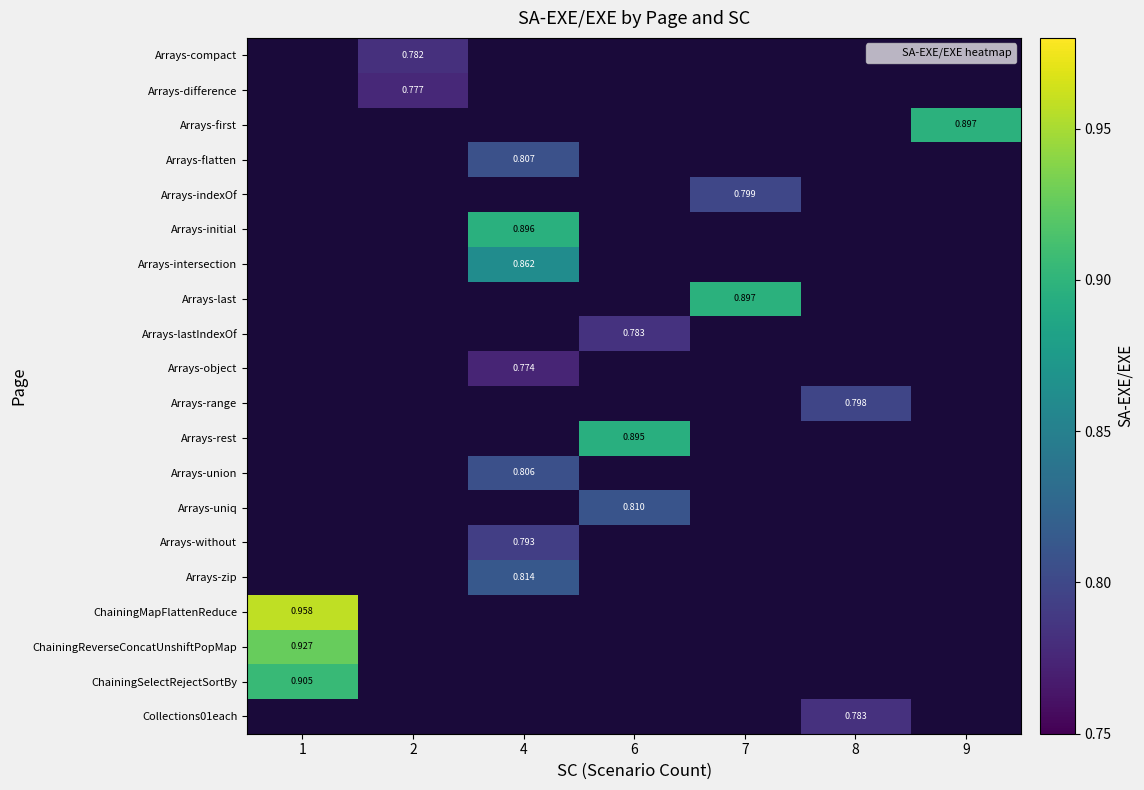

Which category has the highest value across all series?

1